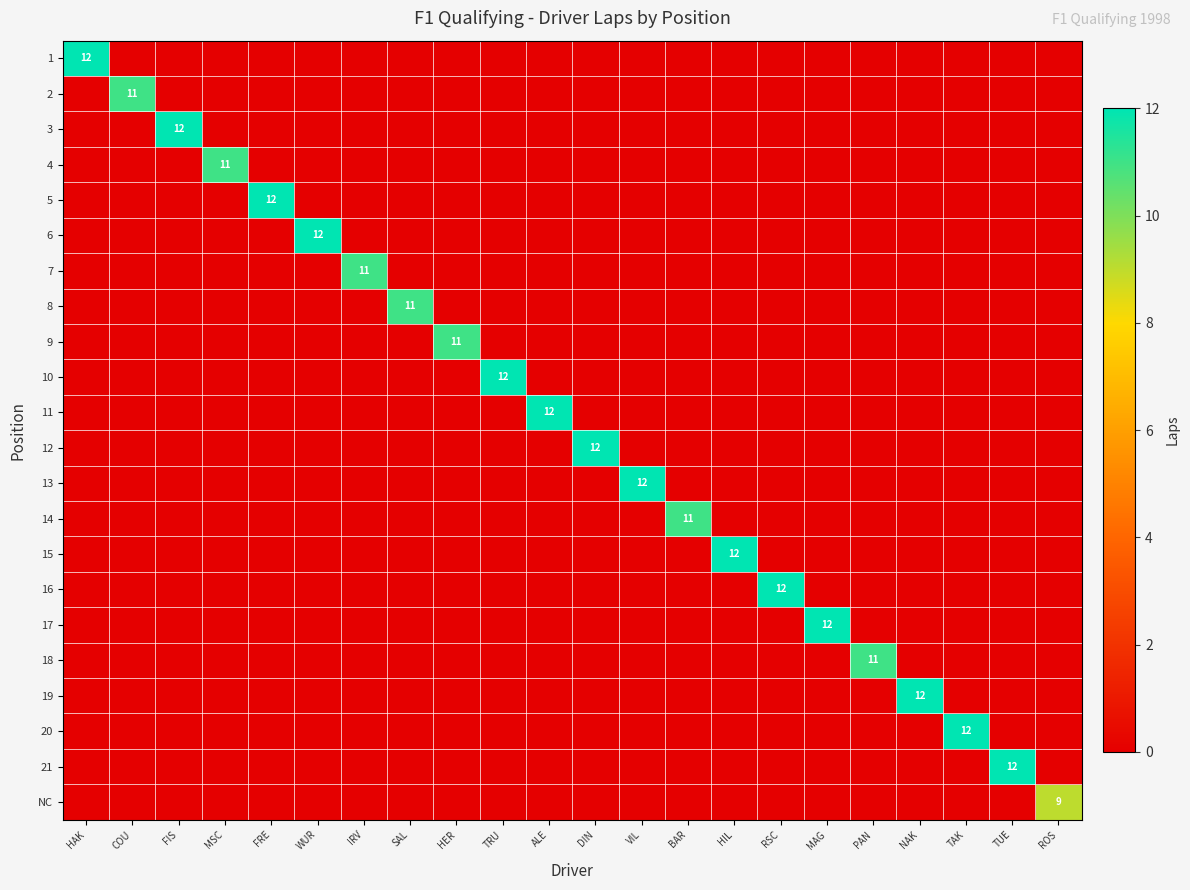

Which series has the largest range (max minus min)?

1